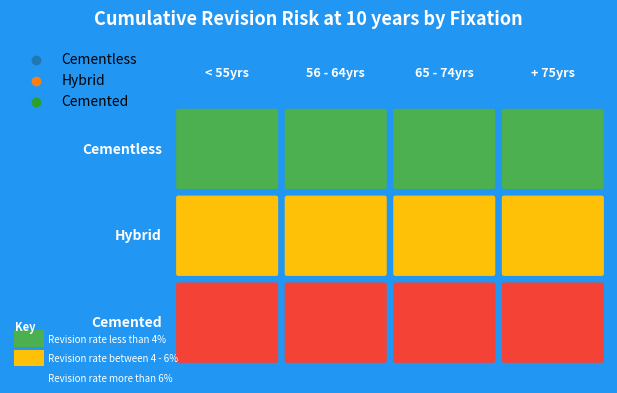

How many series are shown in this chart?

3